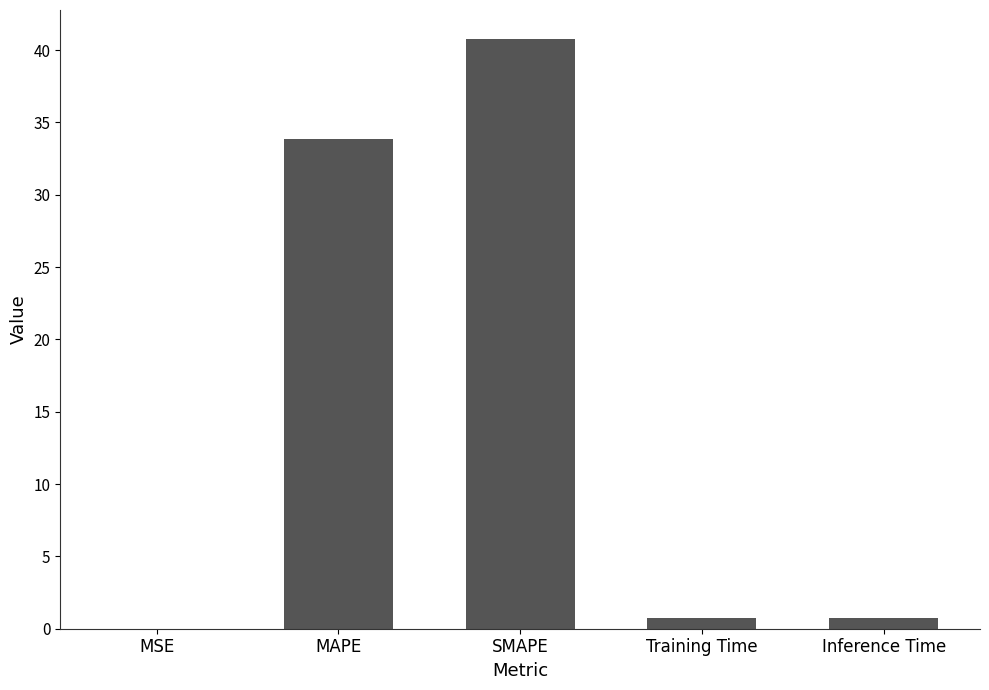

Are the bars horizontal?

No